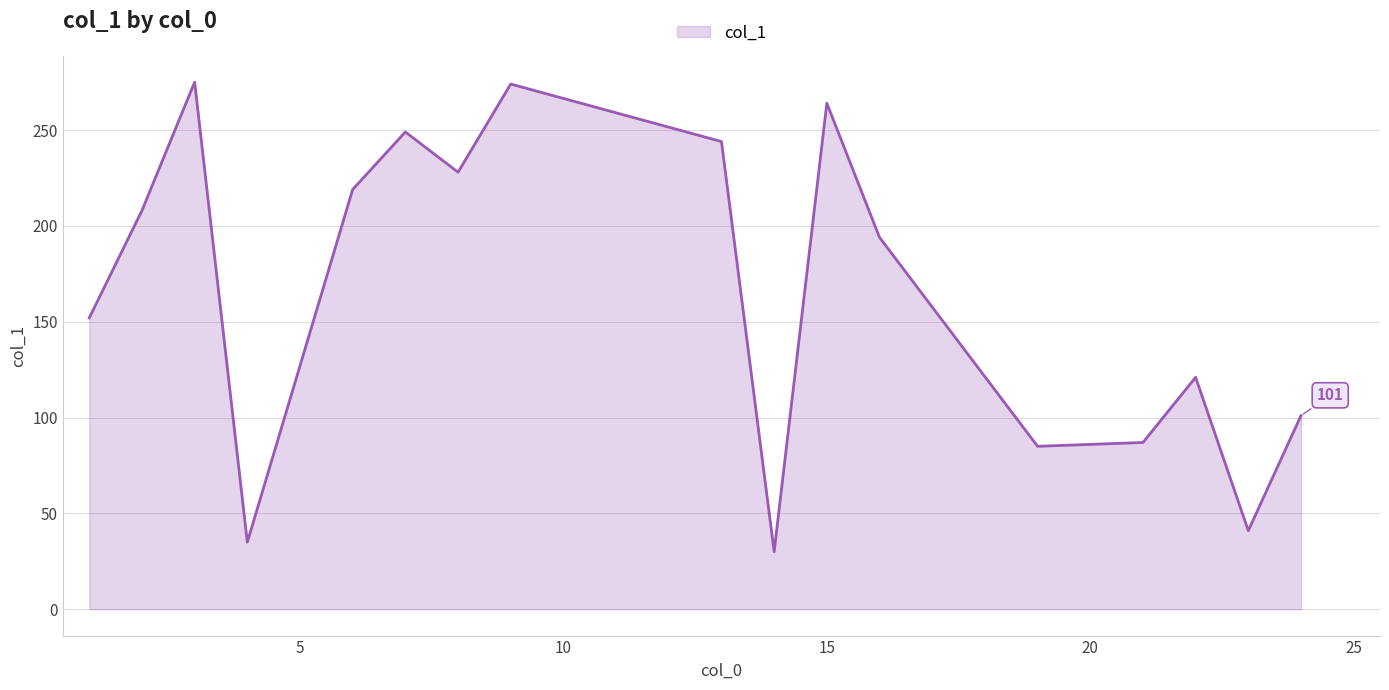

What is the maximum value shown in the chart?

275